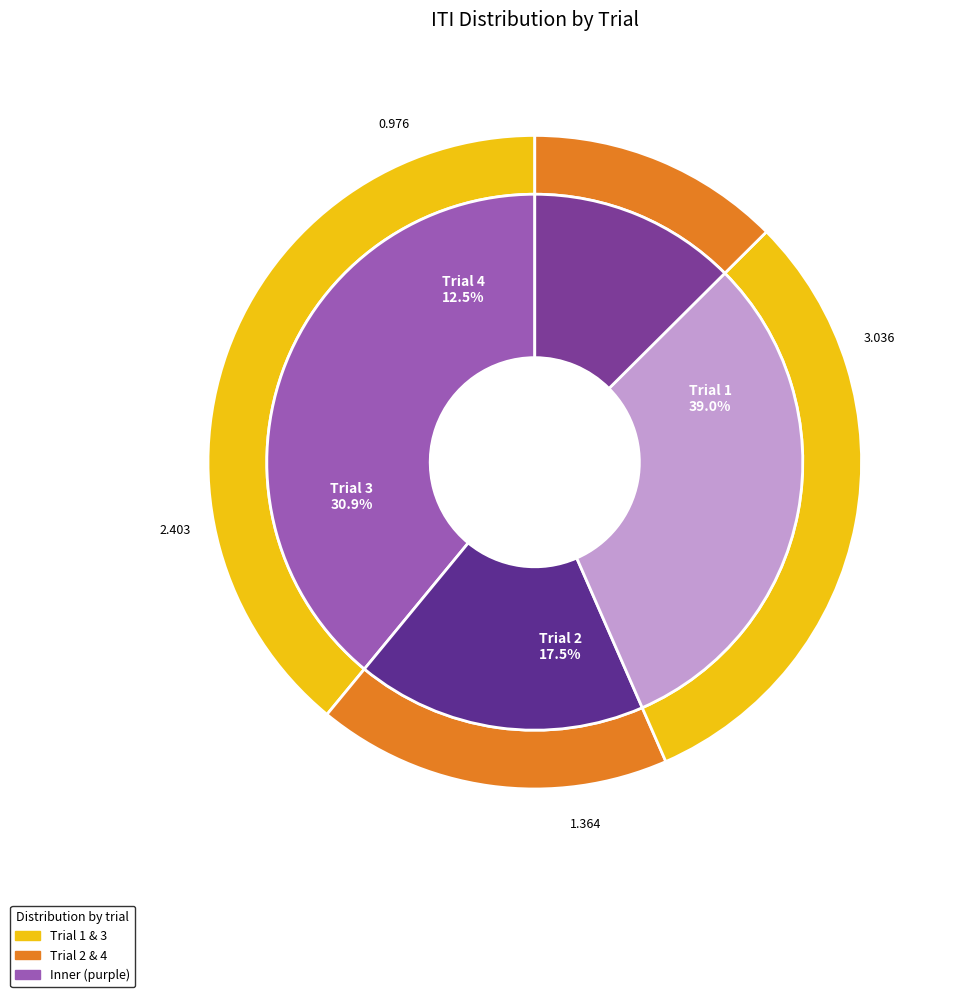

True or false: 1 accounts for 28% of the total.

False